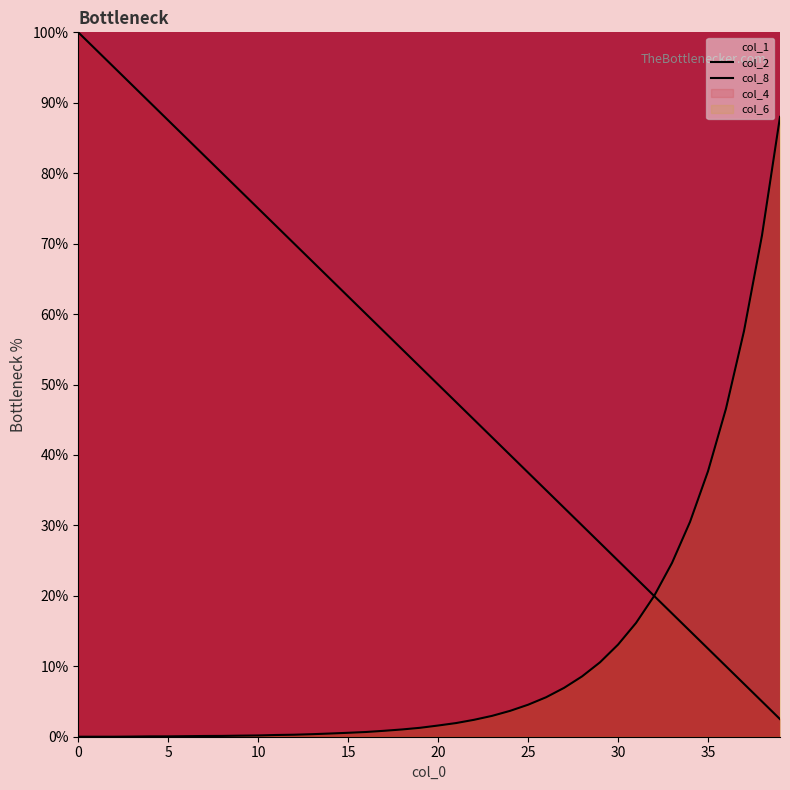

What is the difference between the second highest and second lowest values in the col_2 series?

92.5